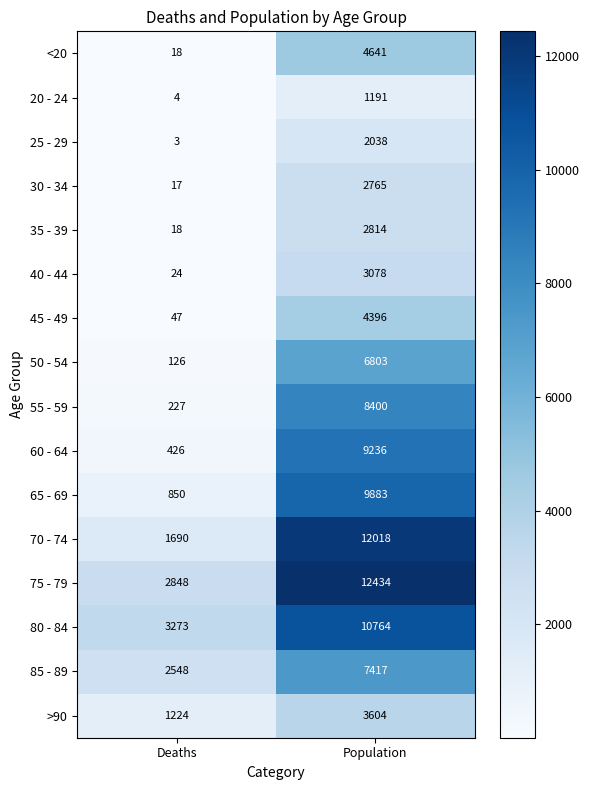

What is the difference between the >90 values at Population and Deaths?

2380